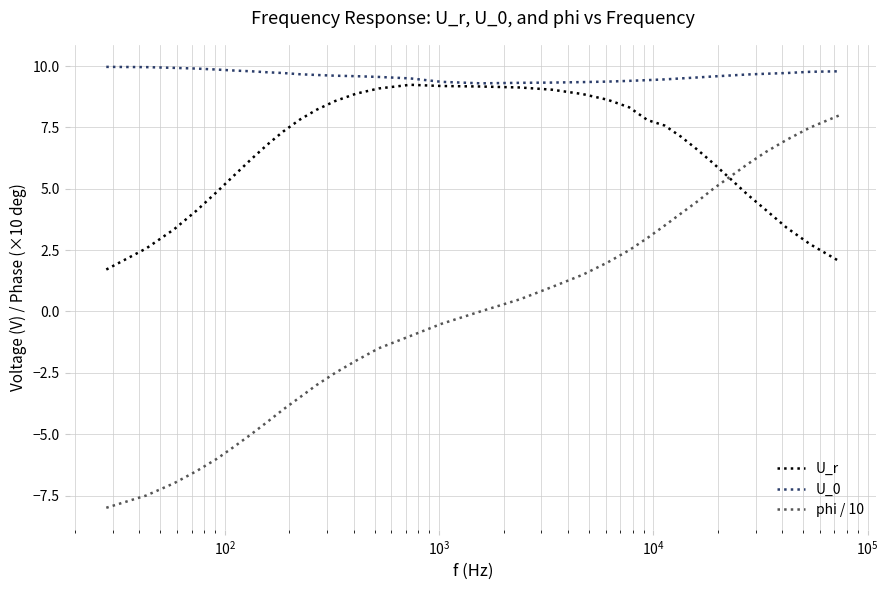

True or false: phi / 10 and U_0 cross at least once.

False